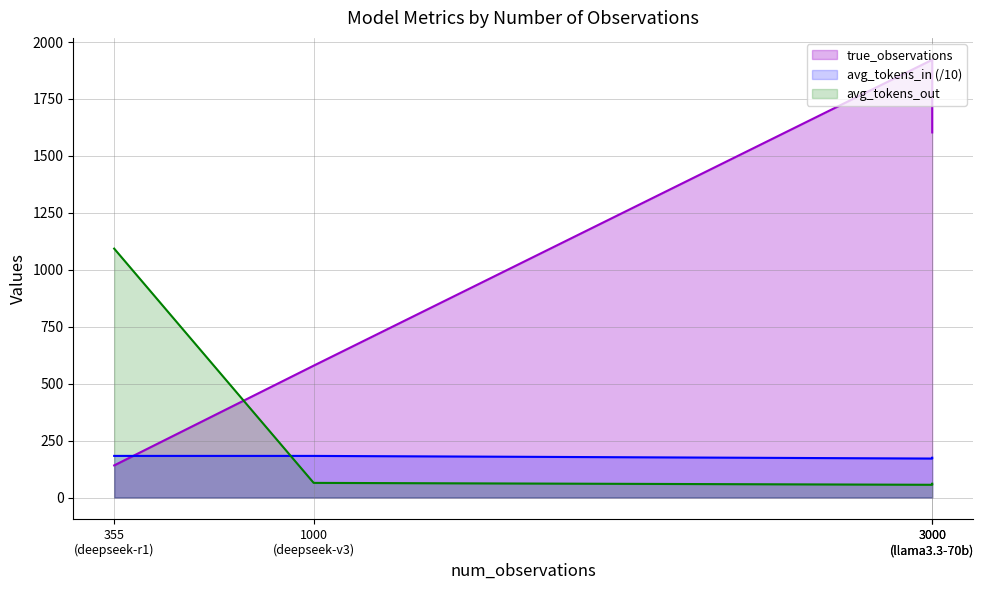

Does the chart display data point markers on the line(s)?

No